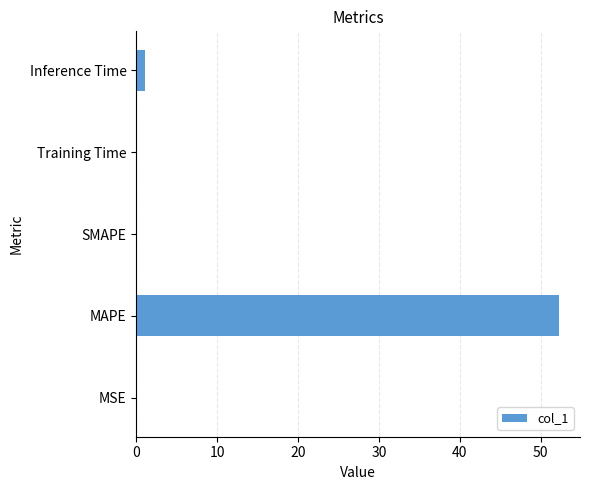

The chart shows a value of 19.0 at SMAPE. True or false?

False